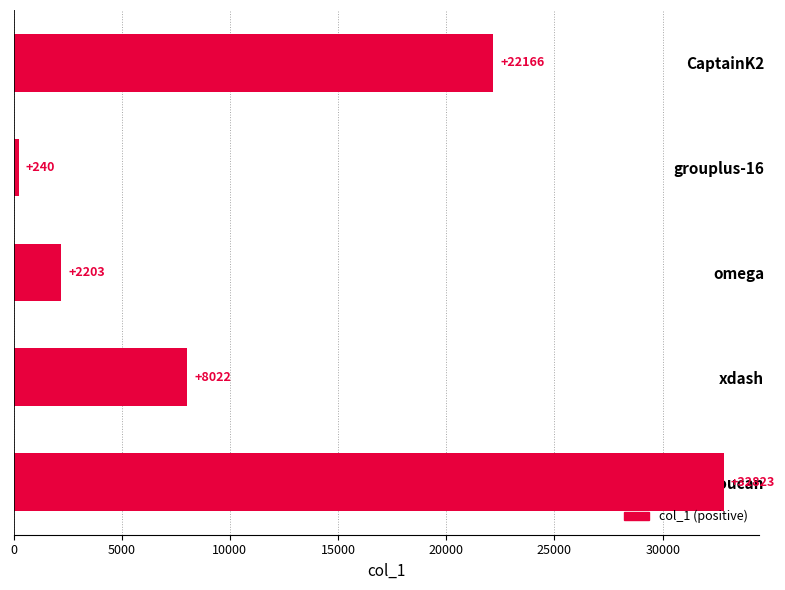

Which category has the lowest value across all series?

grouplus-16